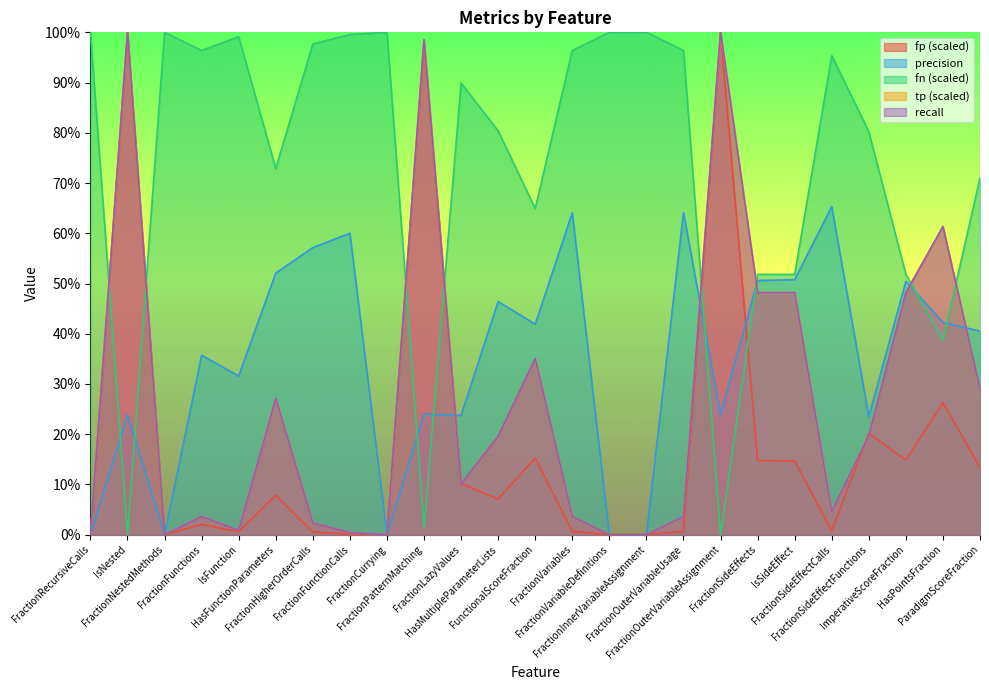

What is the difference between the maximum and minimum values in the tp series?

100.0